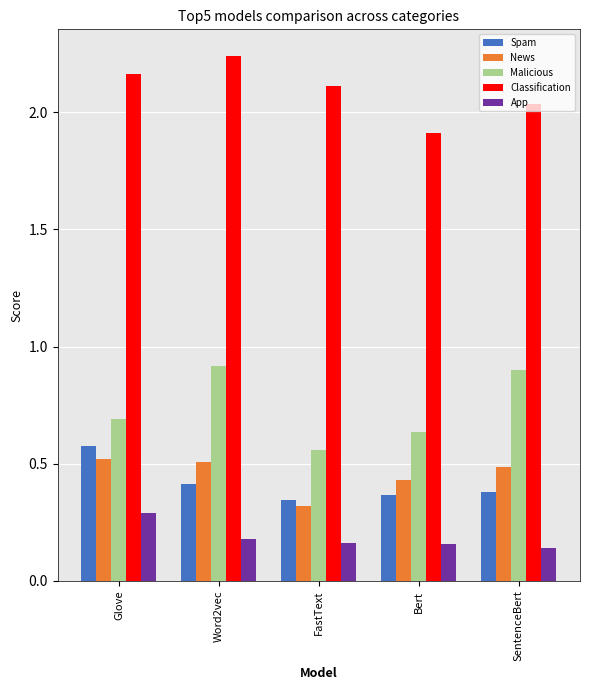

At Bert, list the series in order from smallest to largest.

App, Spam, News, Malicious, Classification